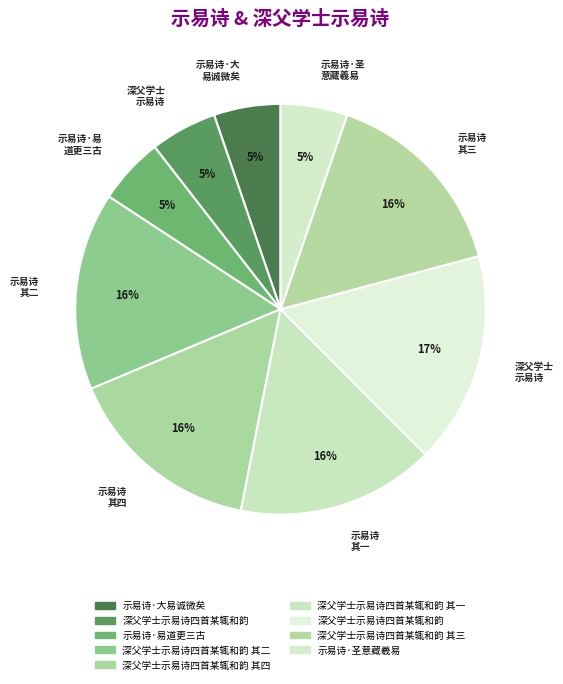

Rank the categories by value from highest to lowest.

深父学士示易诗四首某辄和韵, 深父学士示易诗四首某辄和韵 其四, 深父学士示易诗四首某辄和韵 其三, 深父学士示易诗四首某辄和韵 其二, 深父学士示易诗四首某辄和韵 其一, 示易诗·圣意藏羲易, 深父学士示易诗四首某辄和韵, 示易诗·易道更三古, 示易诗·大易诚微矣